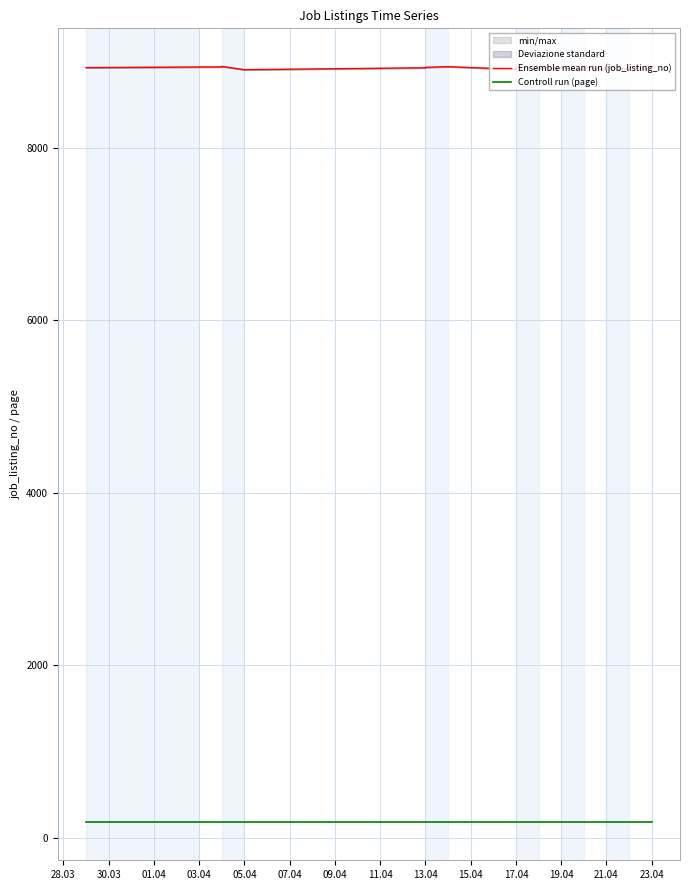

True or false: Ensemble mean run (job_listing_no) has more than 2 points higher than both neighbors.

True